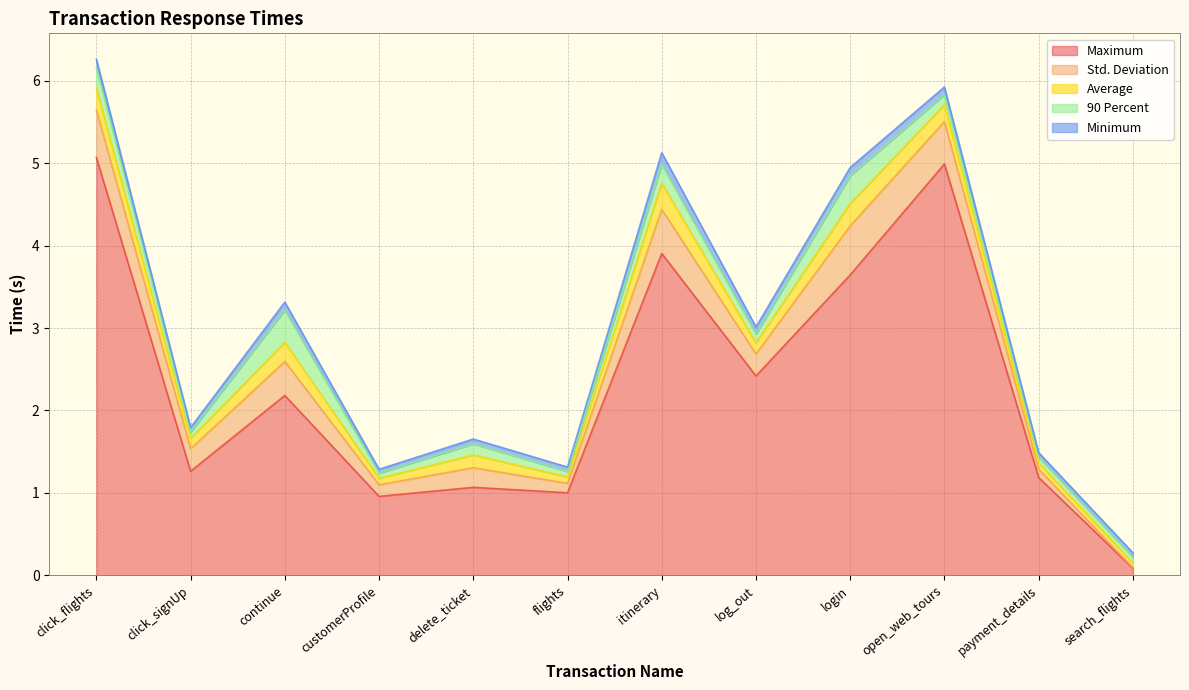

Reading right to left, extract all data points from this chart.

Minimum: 0.1	0.1	0.1	0.1	0.1	0.1	0.1	0.1	0.0	0.1	0.1	0.1
Average: 0.1	0.1	0.2	0.3	0.1	0.3	0.1	0.2	0.1	0.2	0.1	0.3
Maximum: 0.1	1.2	5.0	3.6	2.4	3.9	1.0	1.1	1.0	2.2	1.3	5.1
Std. Deviation: 0.0	0.1	0.5	0.6	0.3	0.5	0.1	0.2	0.1	0.4	0.3	0.6
90 Percent: 0.1	0.1	0.1	0.3	0.1	0.2	0.1	0.1	0.1	0.4	0.1	0.3